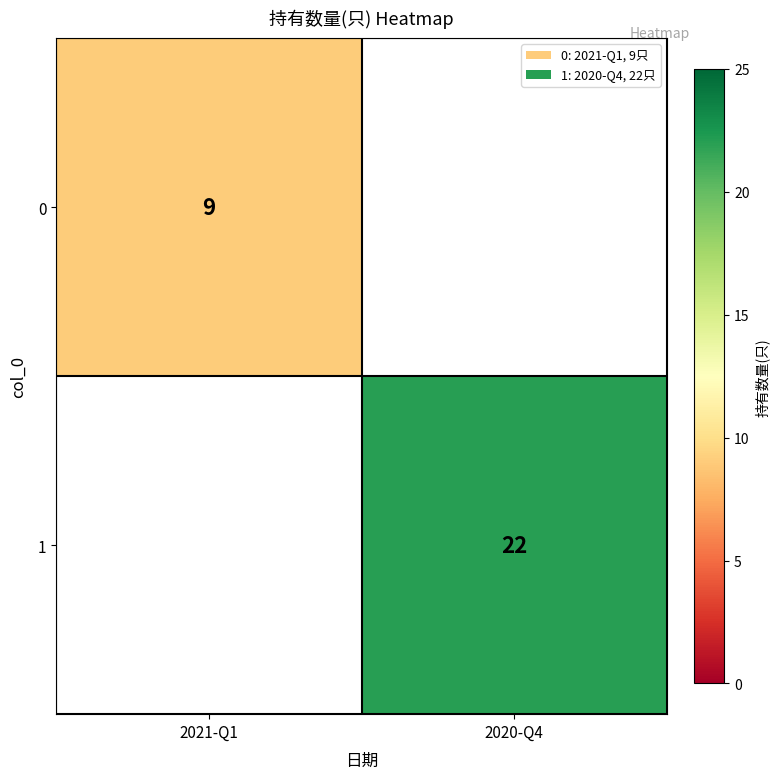

The value of 1 at 2020-Q4 is 8. True or false?

False